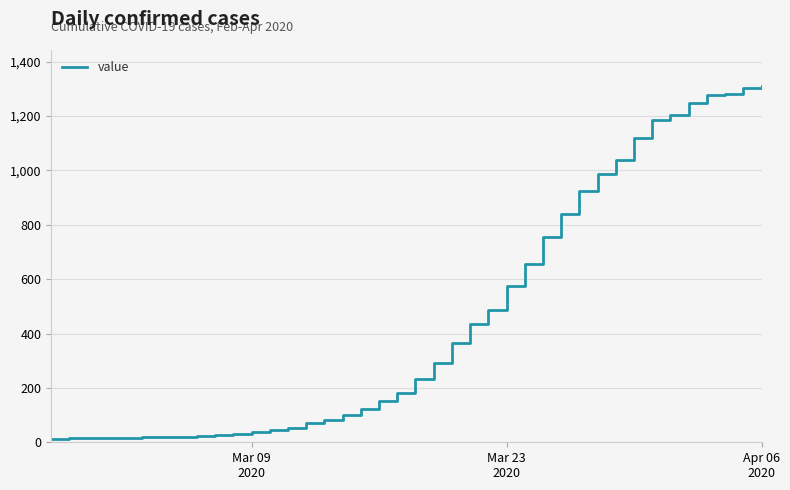

What is the maximum value shown in the chart?

1312